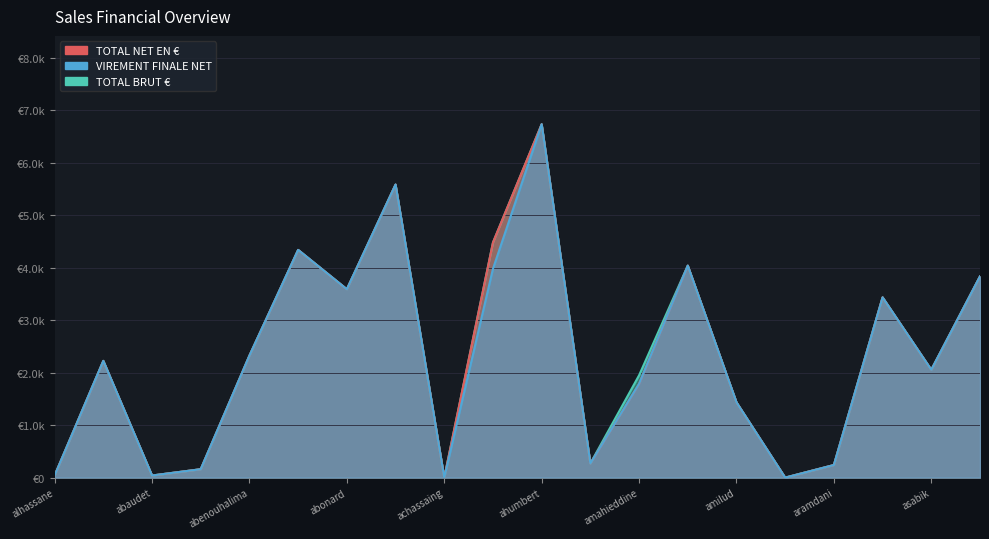

What is the total value across all series at ahumbert?

20205